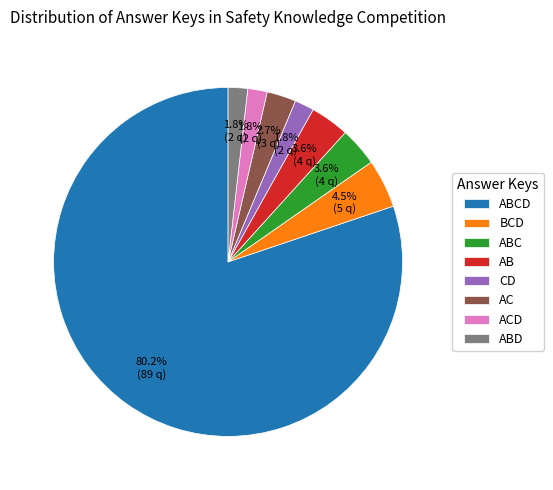

Between AC and ABC, which is larger?

ABC